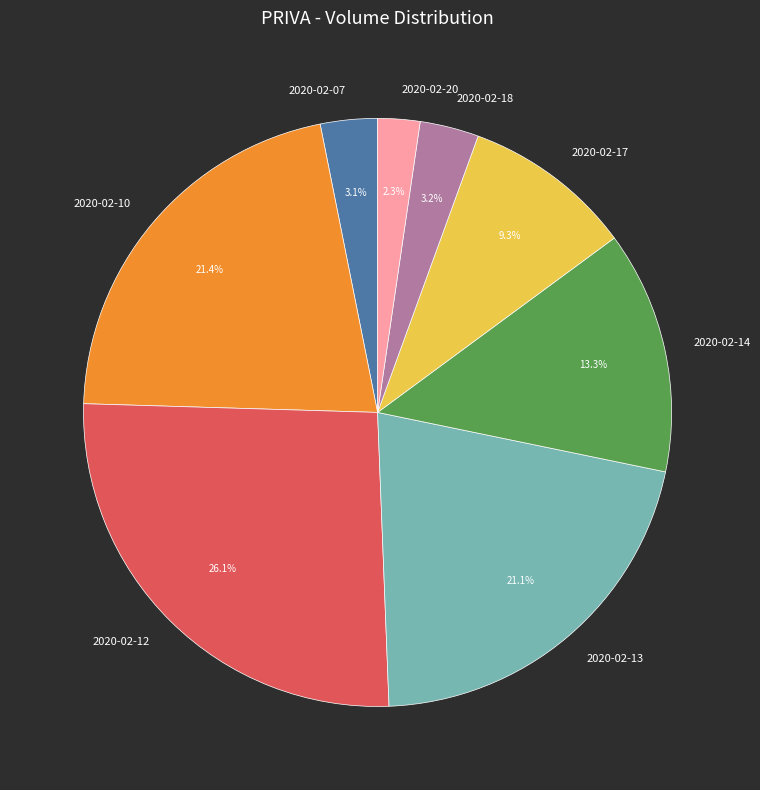

Is 2020-02-17 the majority of the pie?

No